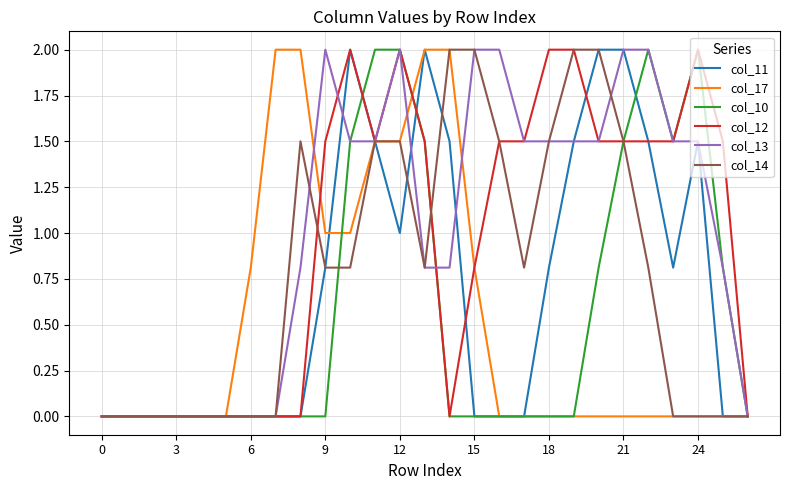

What is the maximum value for col_17?

2.0